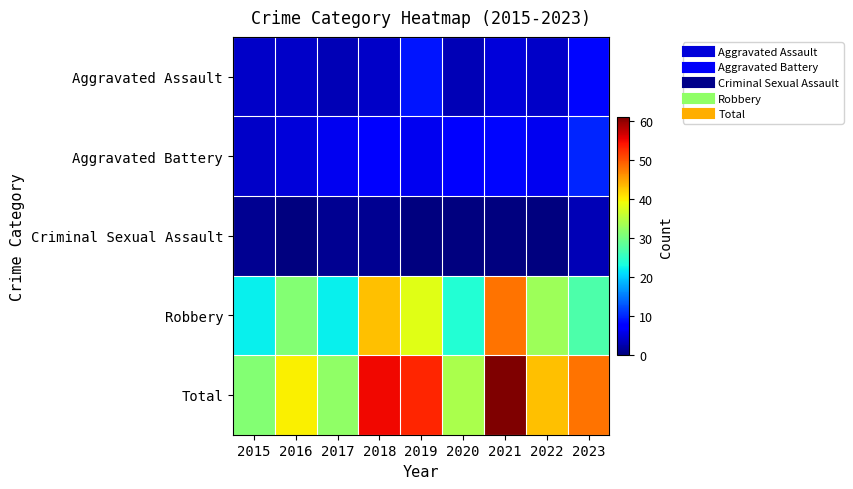

Count the number of data series in this chart.

5